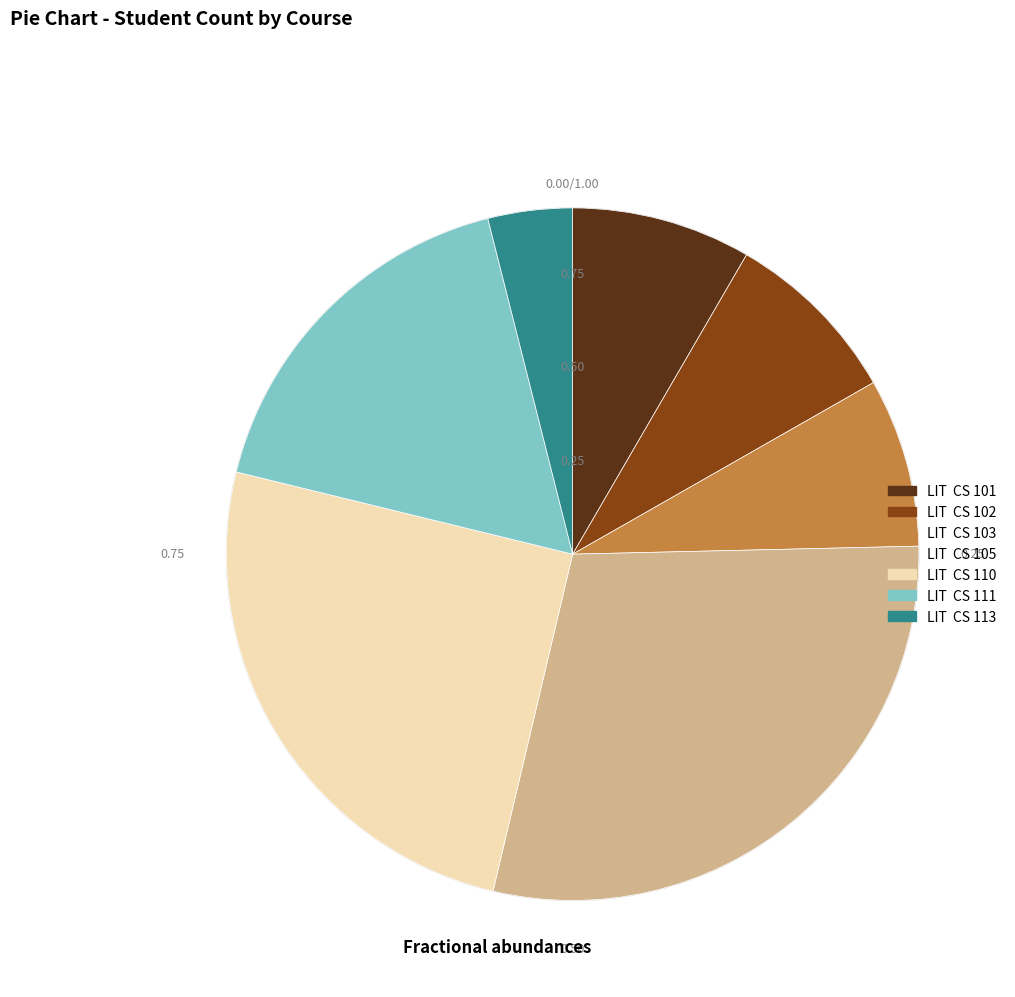

Is there any slice that represents more than half of the pie?

No